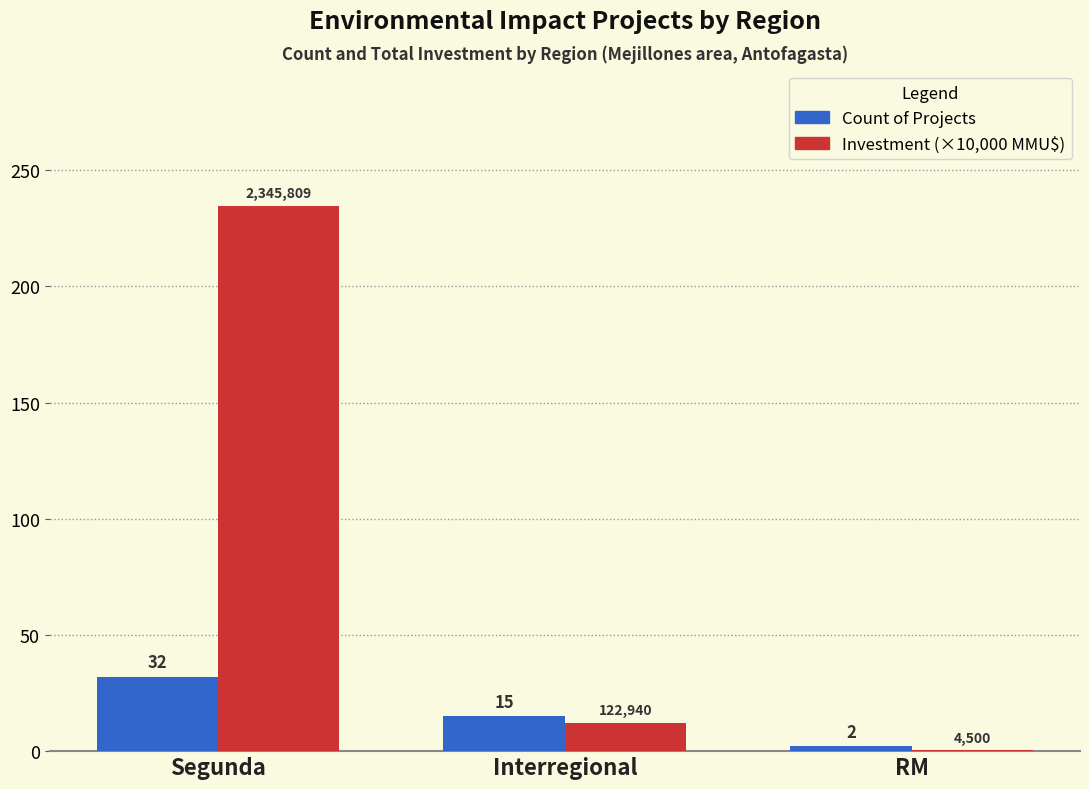

Which category has the highest value across all series?

Segunda